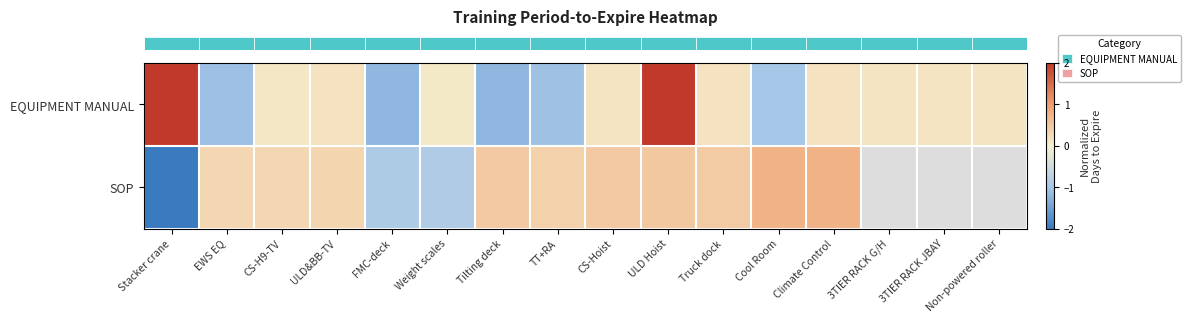

At 3TIER RACK JBAY, list the series in order from smallest to largest.

row_0, row_1